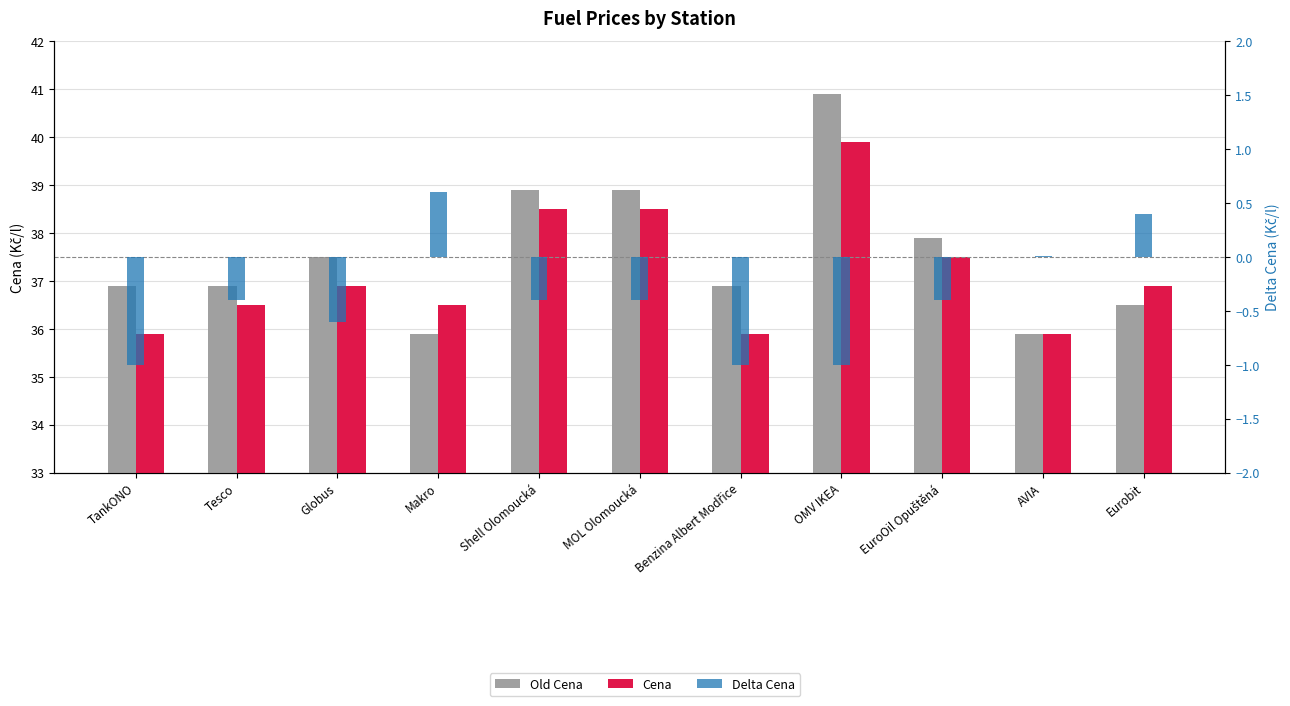

What are all the series names shown in the legend?

Old Cena, Cena, Delta Cena